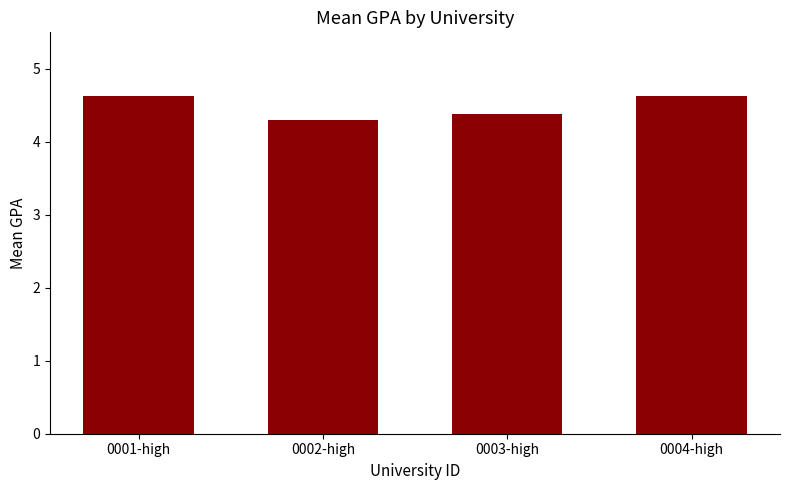

What is the greatest value displayed?

4.6